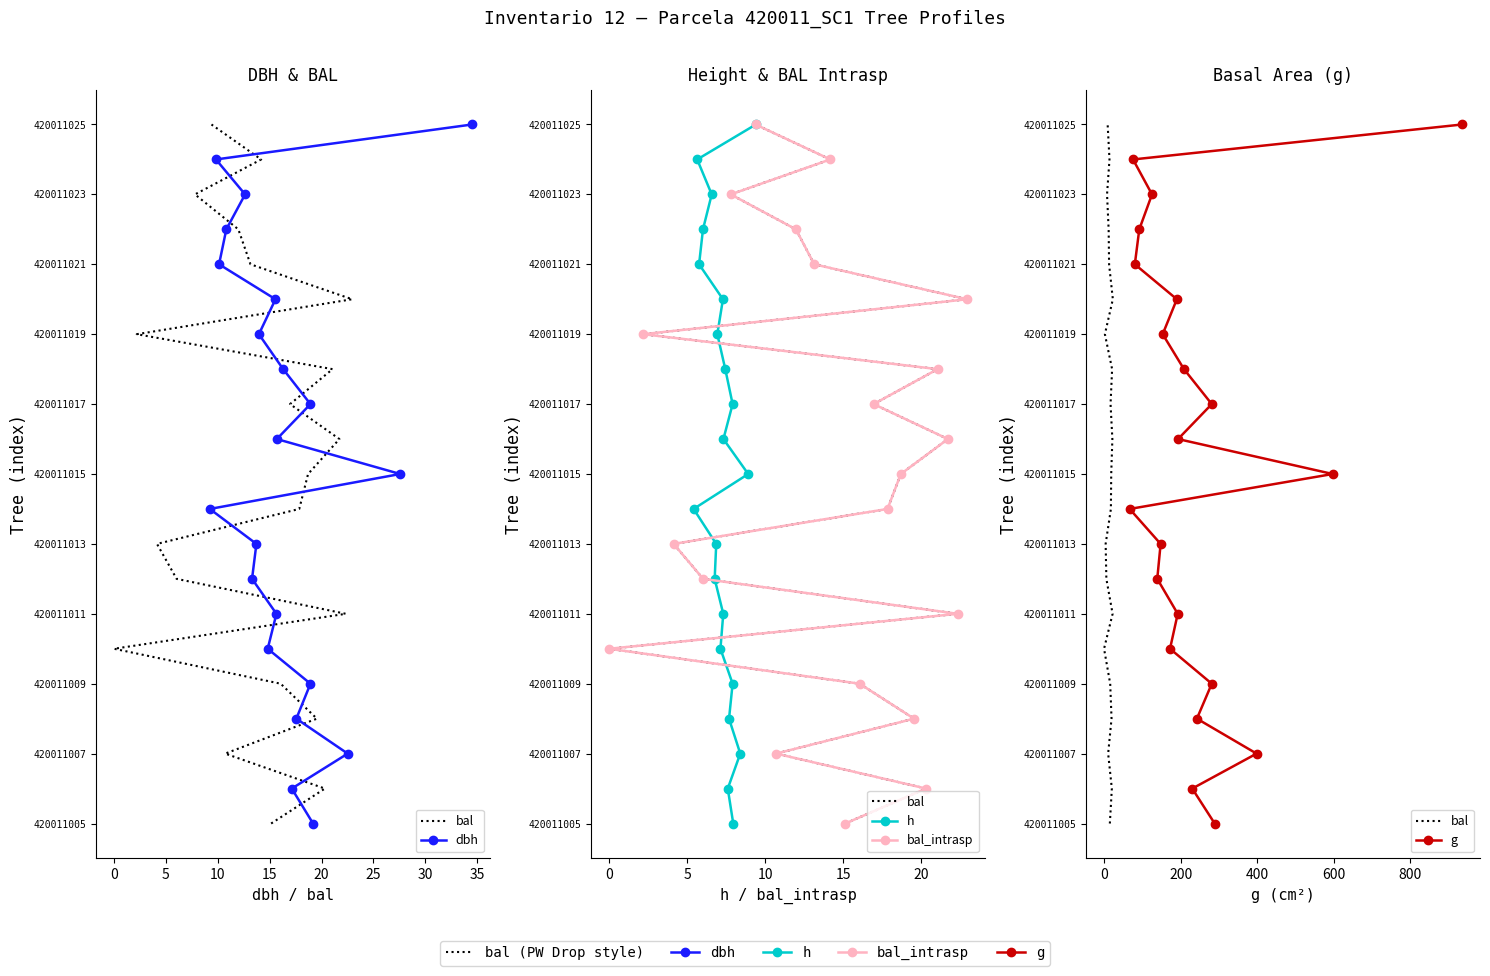

The value of bal_intrasp at 20 is 20. True or false?

True